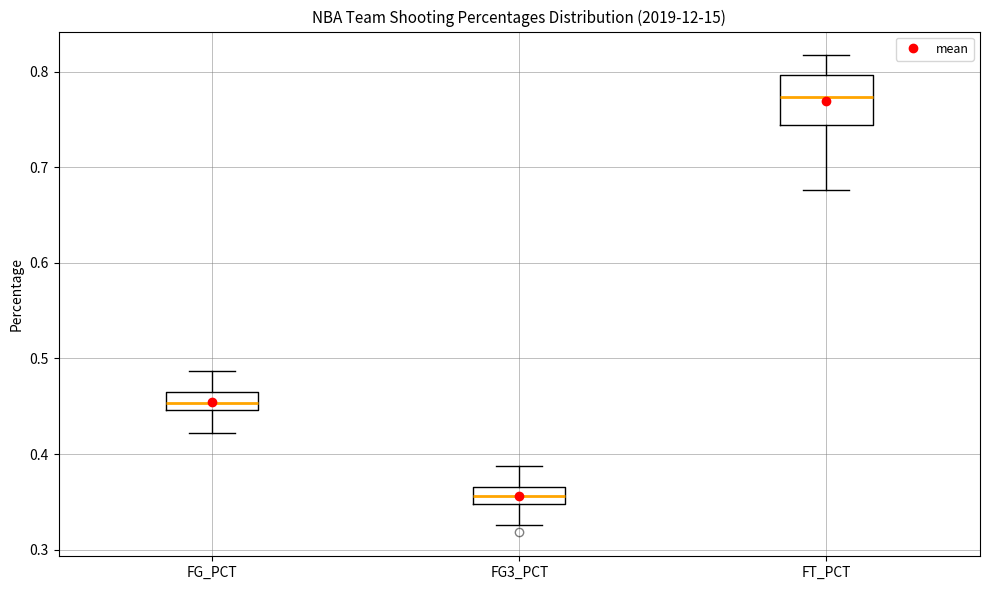

Comparing the boxes themselves (not the whiskers), which one is the tallest?

FT_PCT